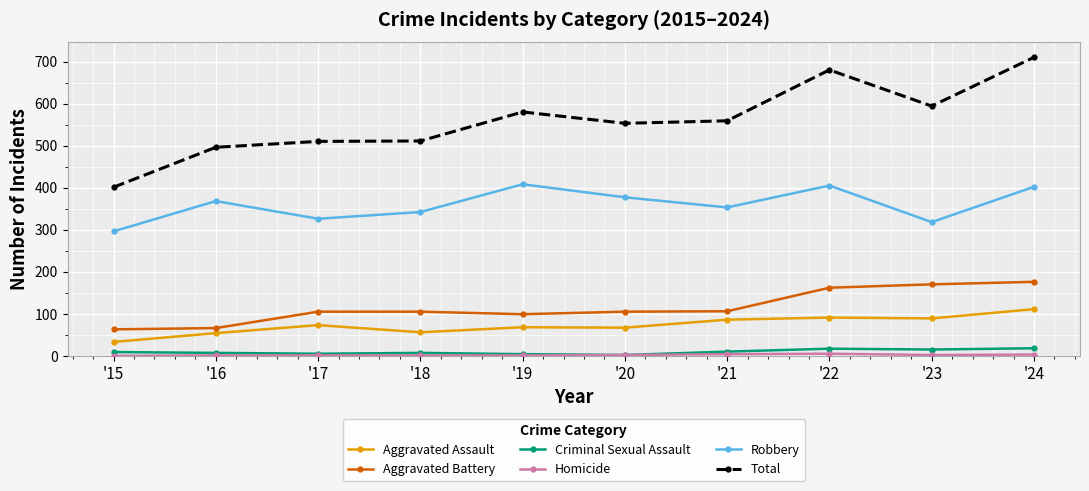

What value does the Aggravated Assault series have at '16?

54